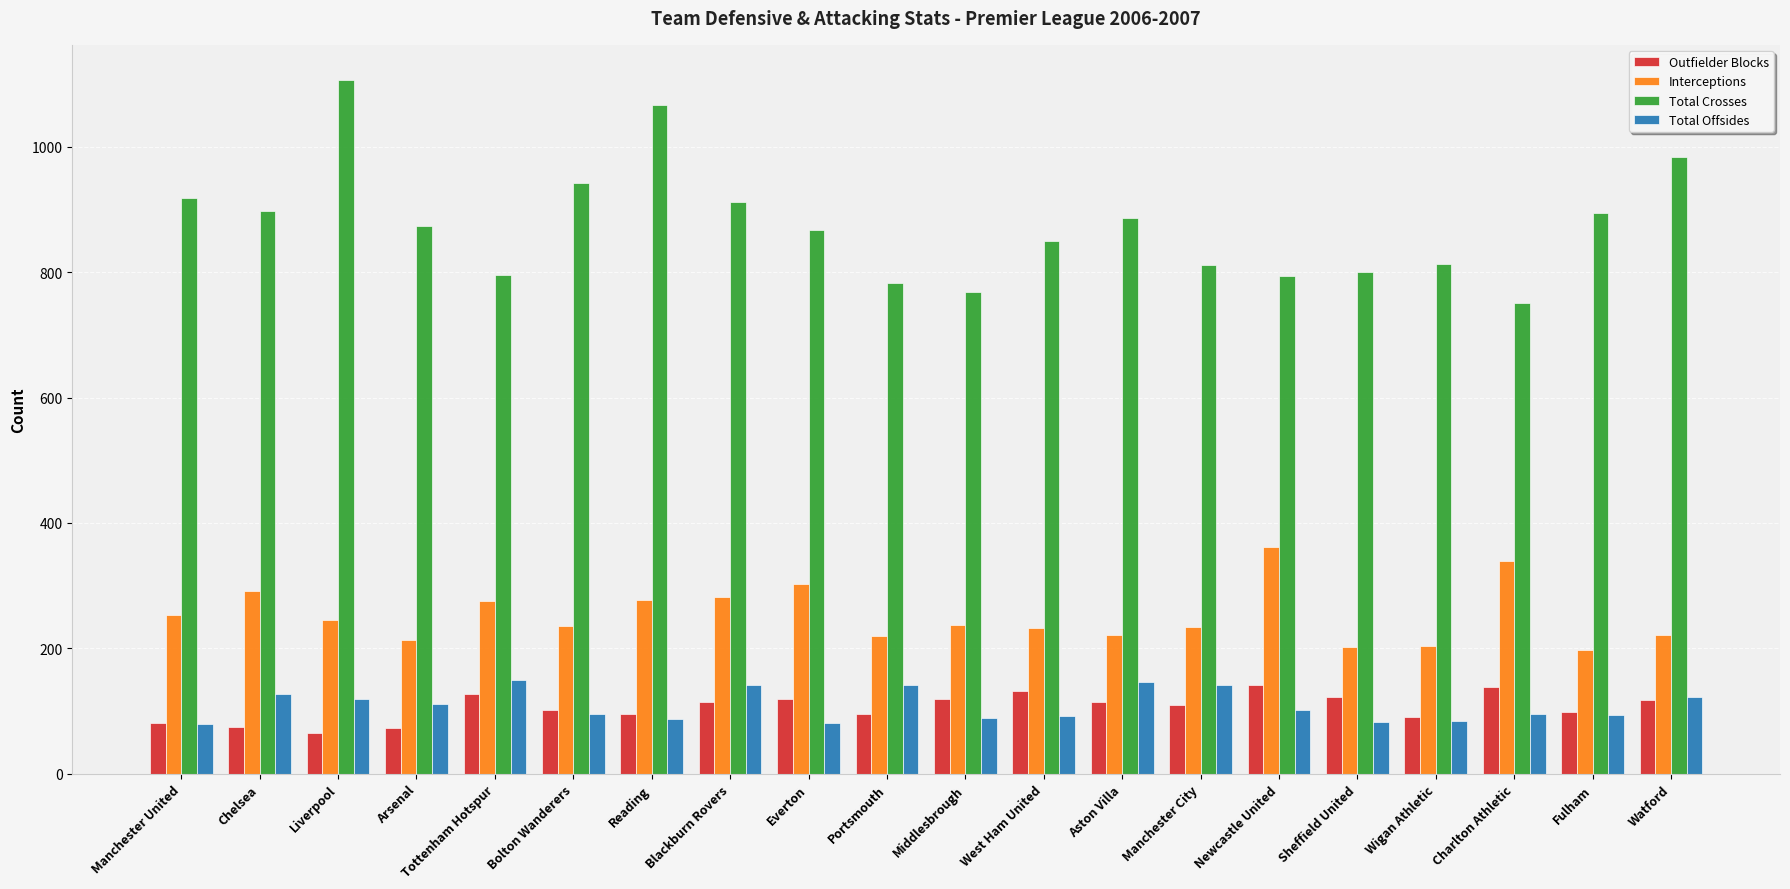

Between Portsmouth and Watford, which series saw the biggest shift?

Total Crosses